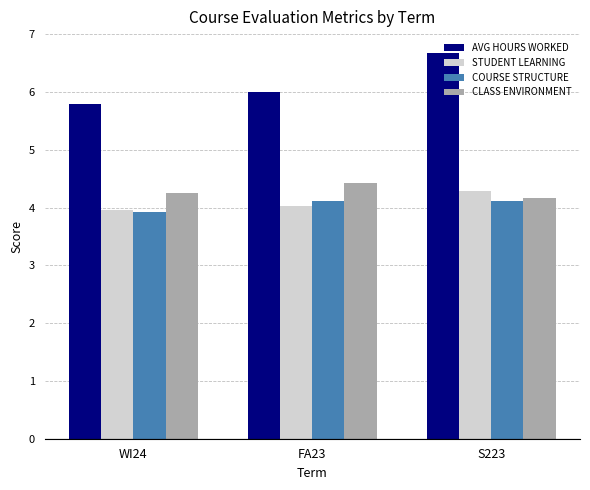

What is the difference between the highest and lowest values at S223?

2.6